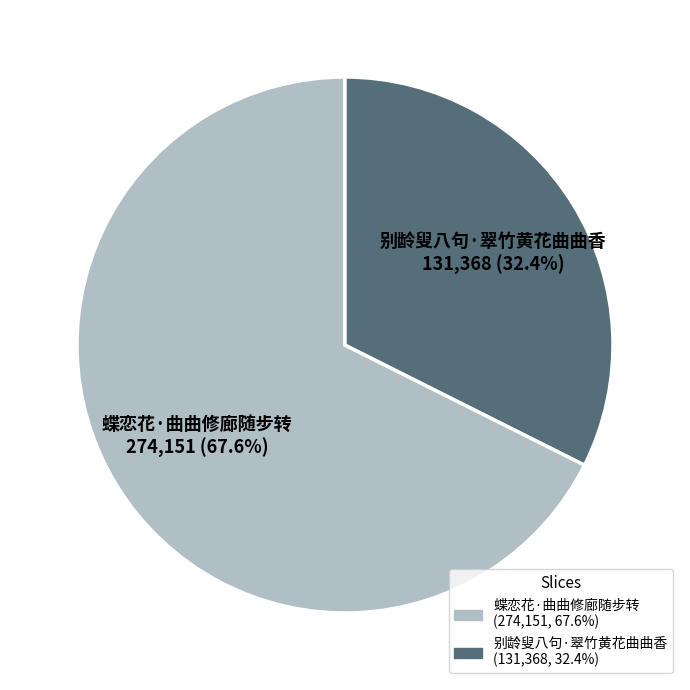

How many segments does this pie chart have?

2